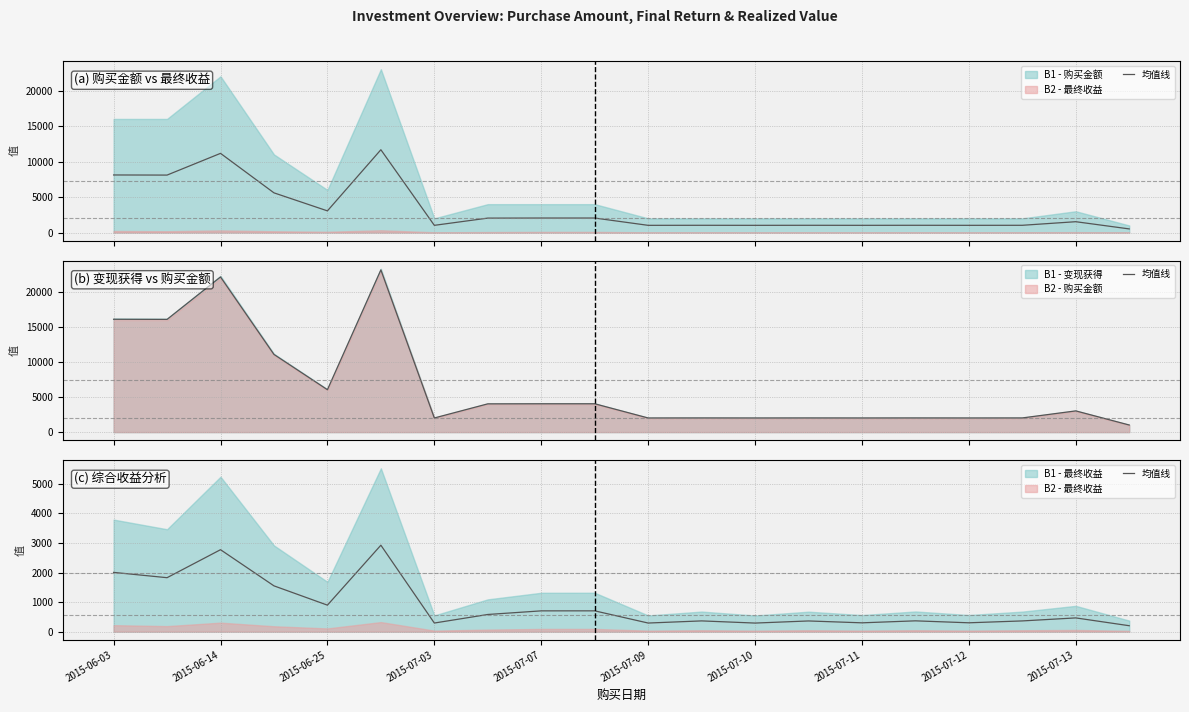

What is the sum of the values at 2015-06-03 and 2015-07-09?

4931.6